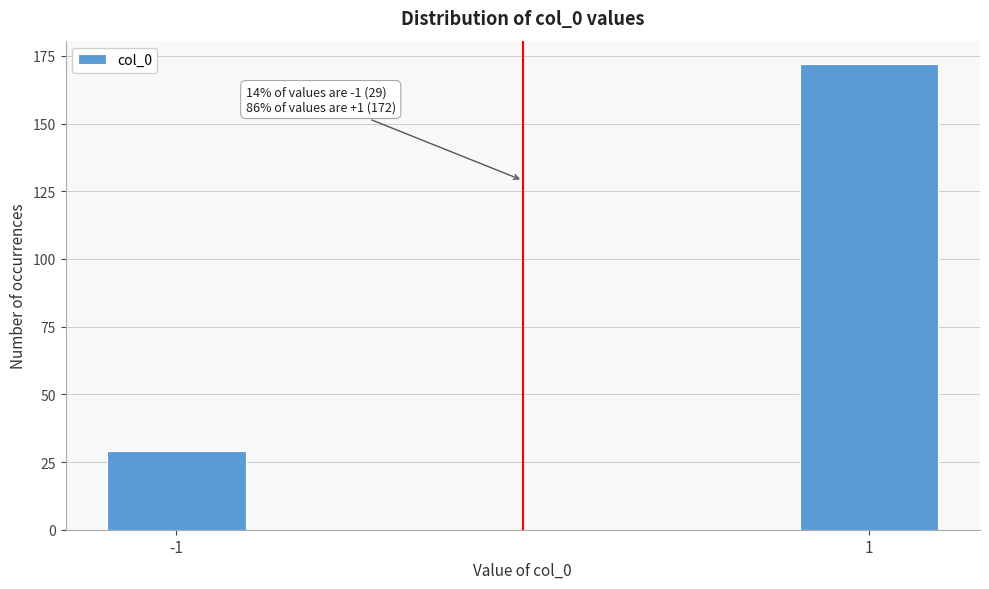

Reading left to right, extract all data points from this chart.

29	172